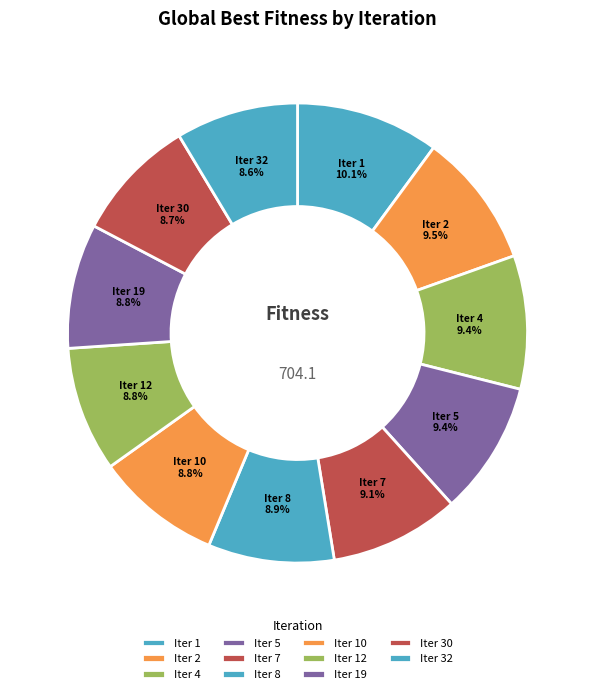

What is the ratio of the value at Iter 7 to the value at Iter 8?

1.0